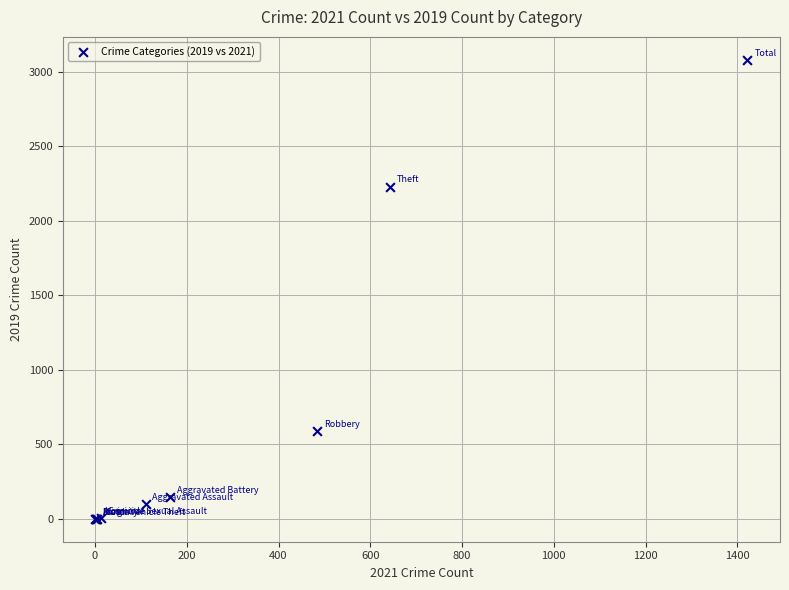

What Y value in the scatter plot is closest to 1540?

2230